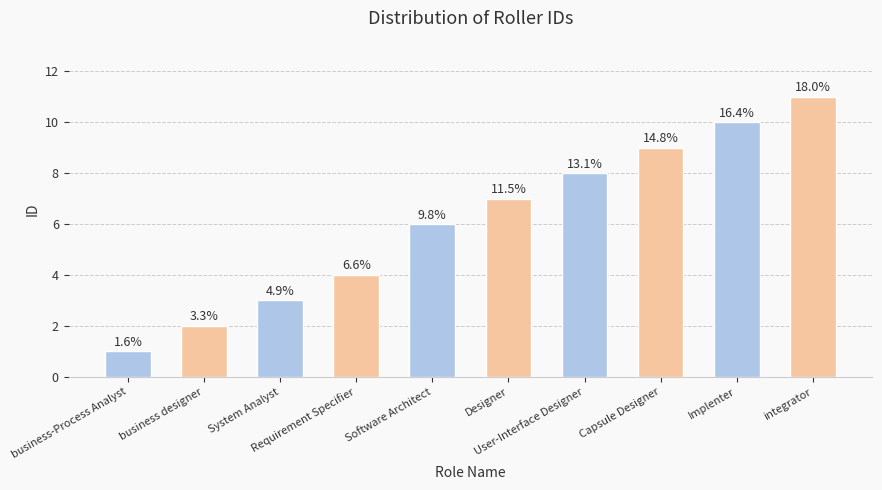

What is the change in value from business-Process Analyst to Software Architect?

+5